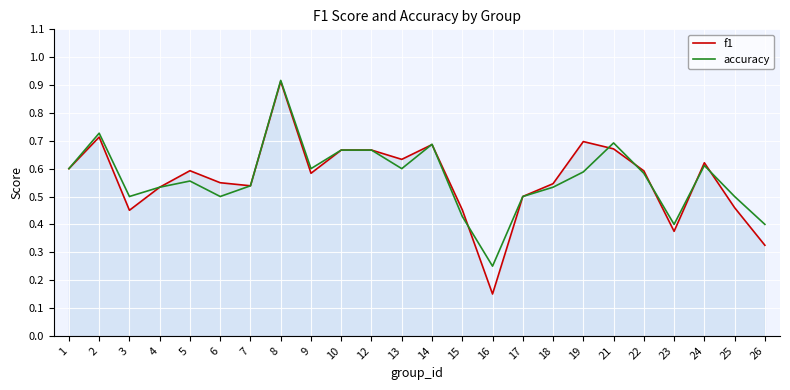

What is the greatest value displayed?

0.9